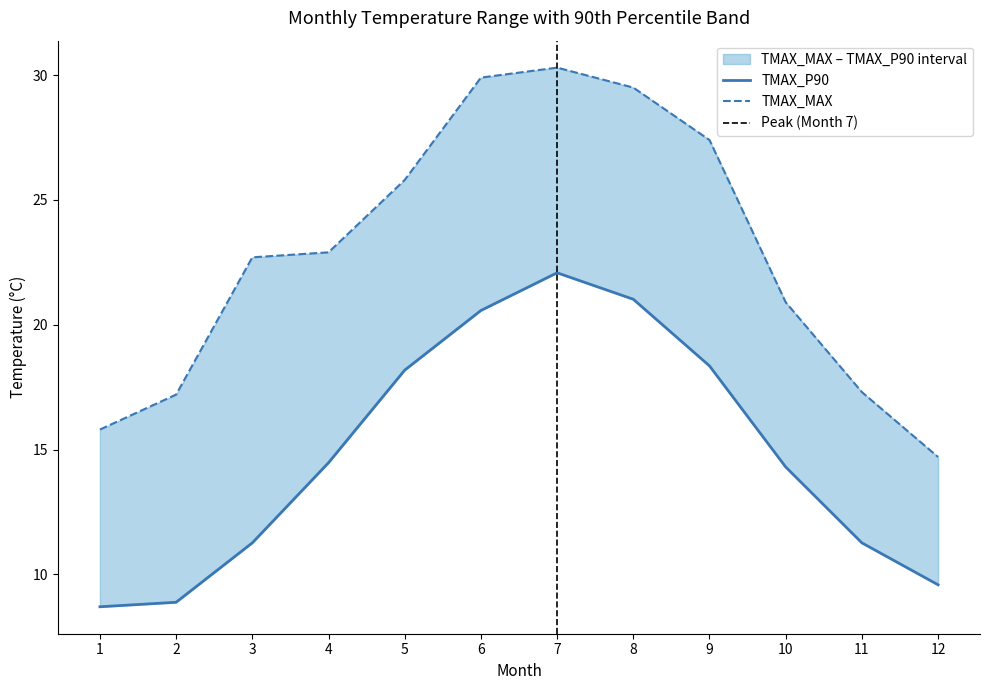

Reading left to right, transcribe all the data shown in this chart.

TMAX_P90: 8.7	8.9	11.3	14.5	18.2	20.6	22.1	21.0	18.4	14.3	11.3	9.6
TMAX_MAX: 15.8	17.2	22.7	22.9	25.8	29.9	30.3	29.5	27.4	20.9	17.3	14.7